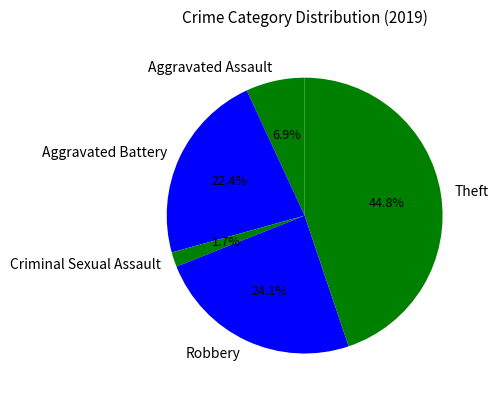

To the nearest percent, what is the average slice percentage?

20%